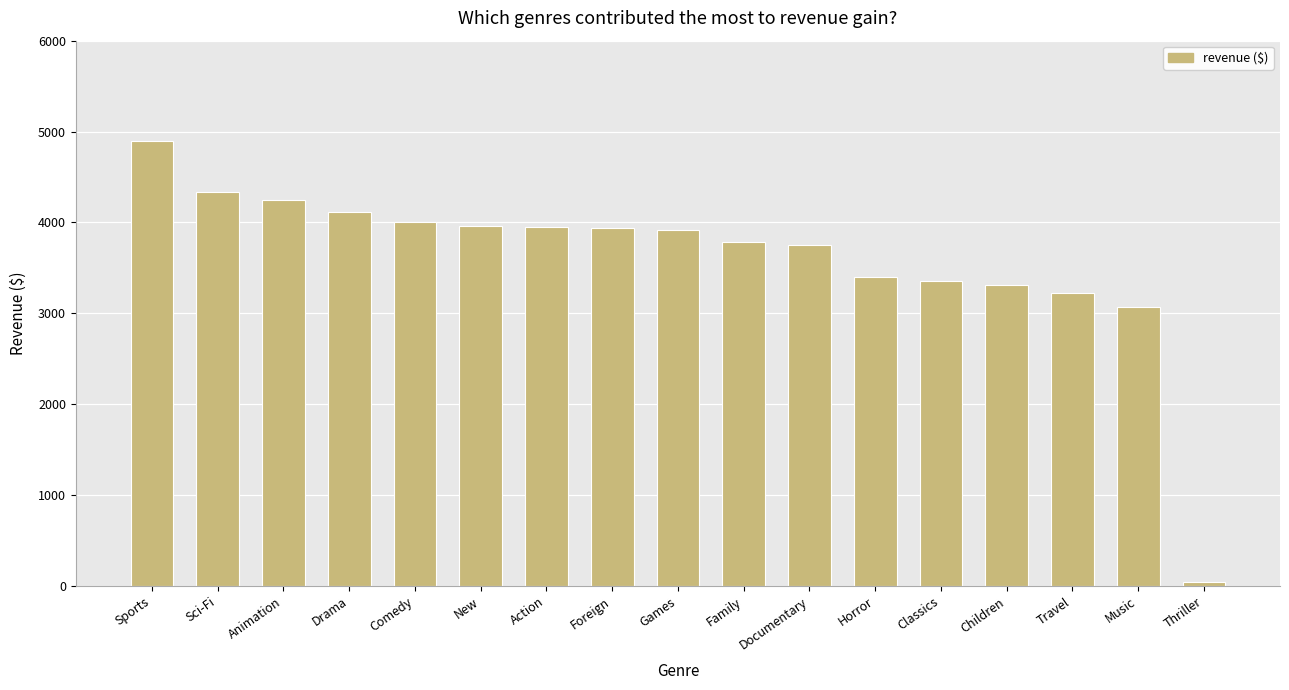

Is it true that the value at Sports is 4892.2?

True